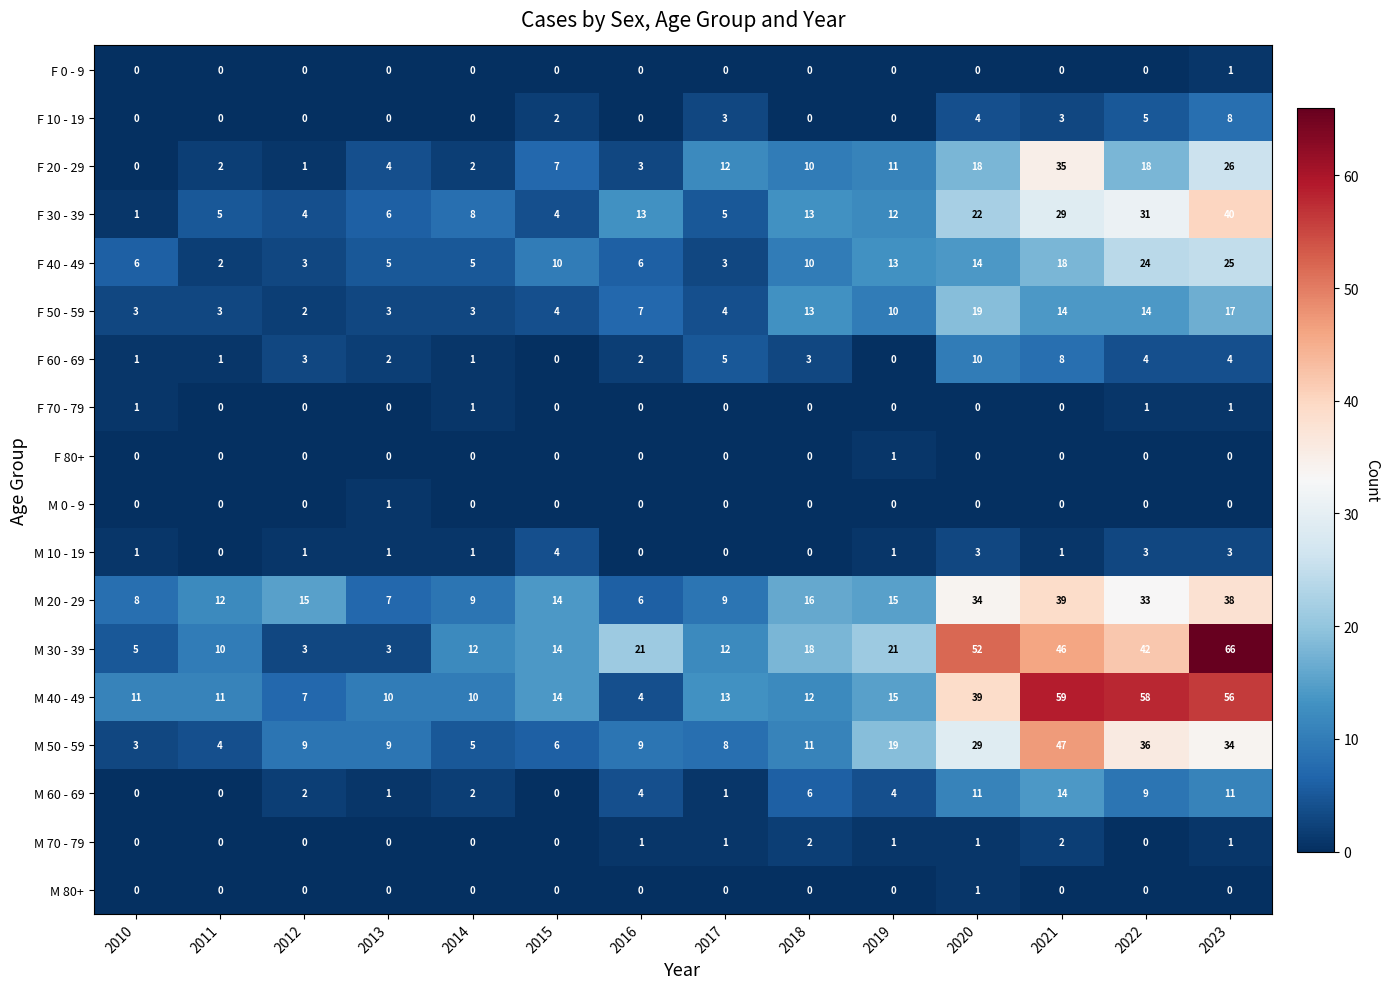

How many series are shown in this chart?

18